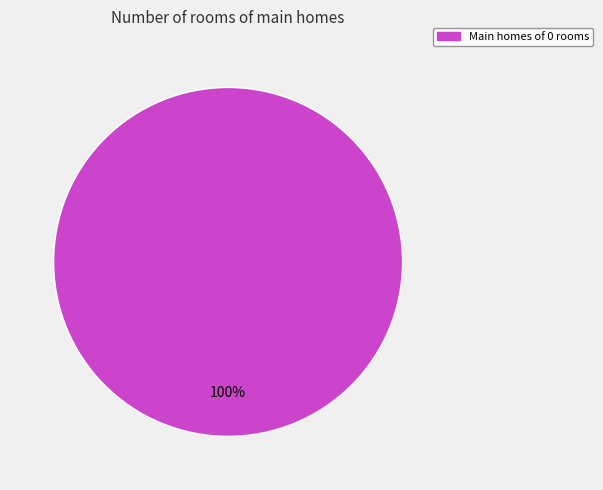

How many slices are in this pie chart?

1